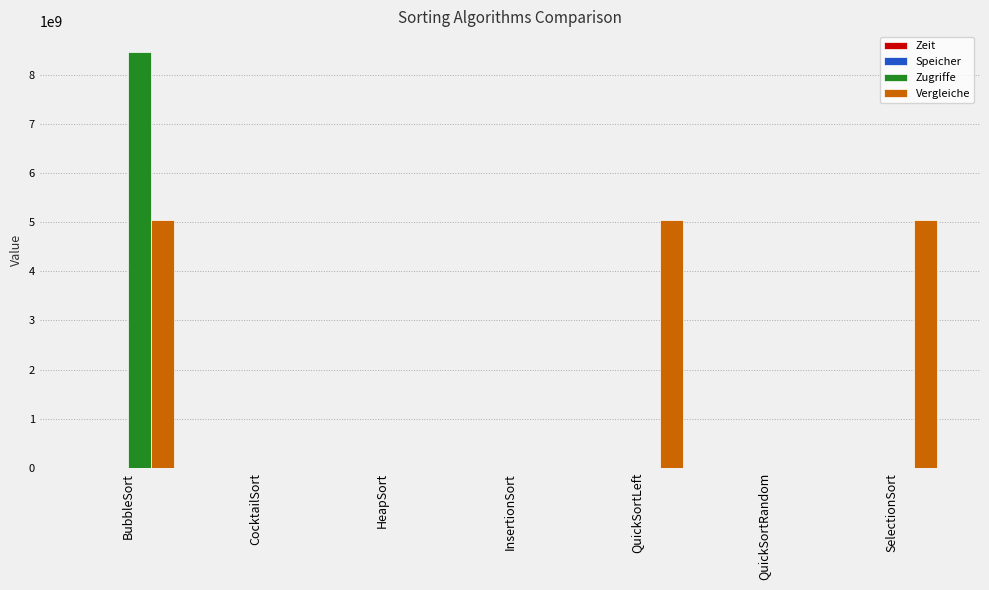

Which category has the highest value in the Zugriffe series?

BubbleSort